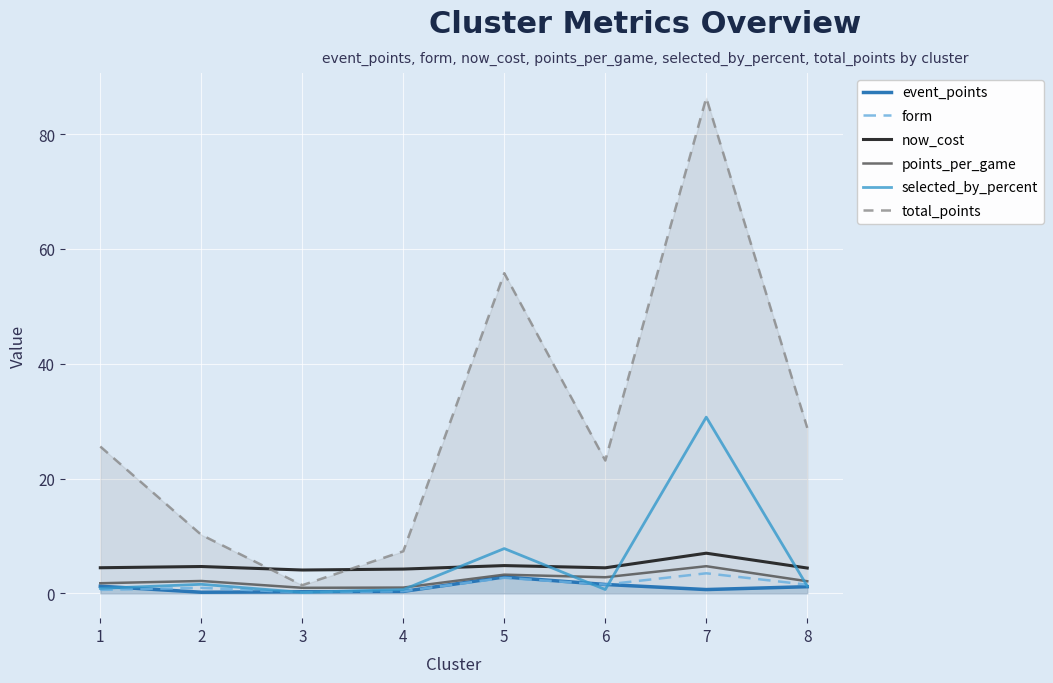

How many lines are shown in the chart?

6